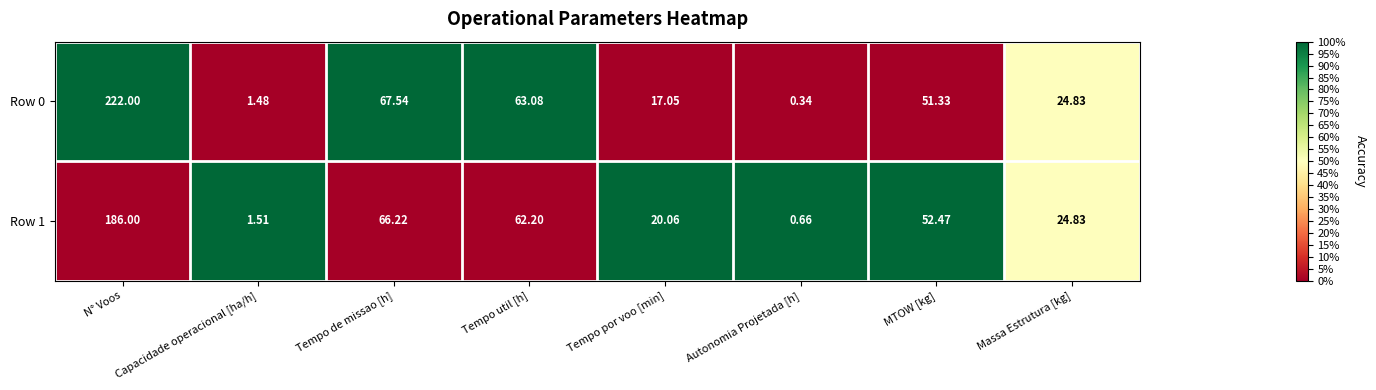

At which label does Row 0 reach its minimum?

Autonomia Projetada [h]